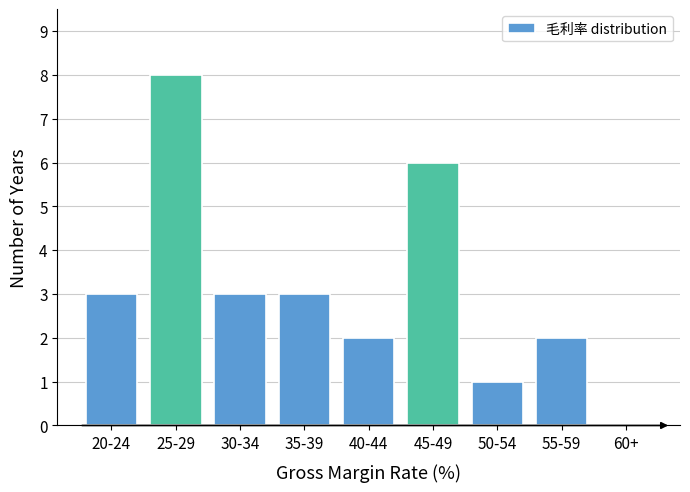

Reading right to left, list all the values displayed in this chart.

60+=0	55-59=2	50-54=1	45-49=6	40-44=2	35-39=3	30-34=3	25-29=8	20-24=3